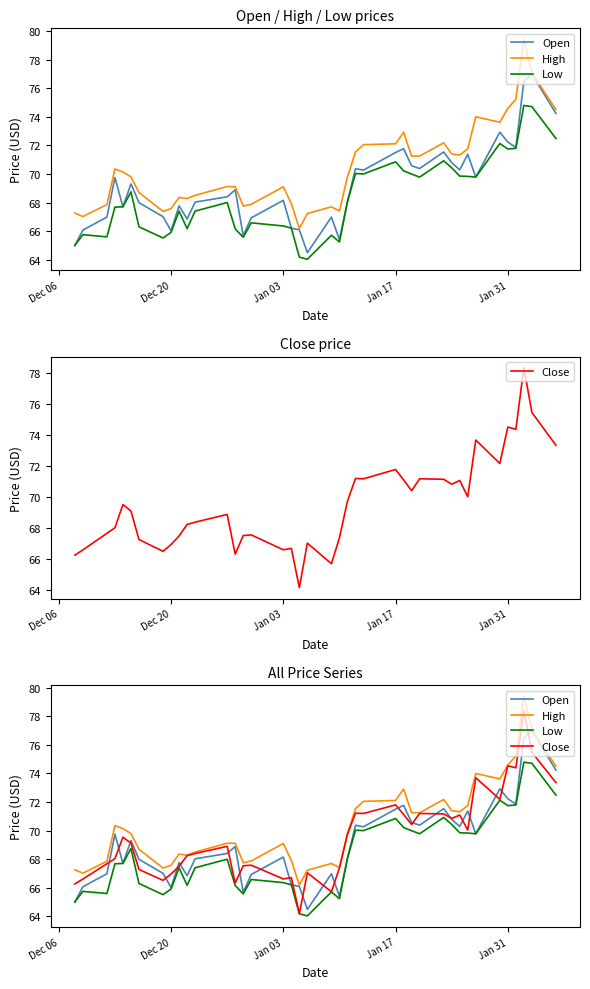

List the series in order of their peak value, lowest first.

Low, Open, Close, High